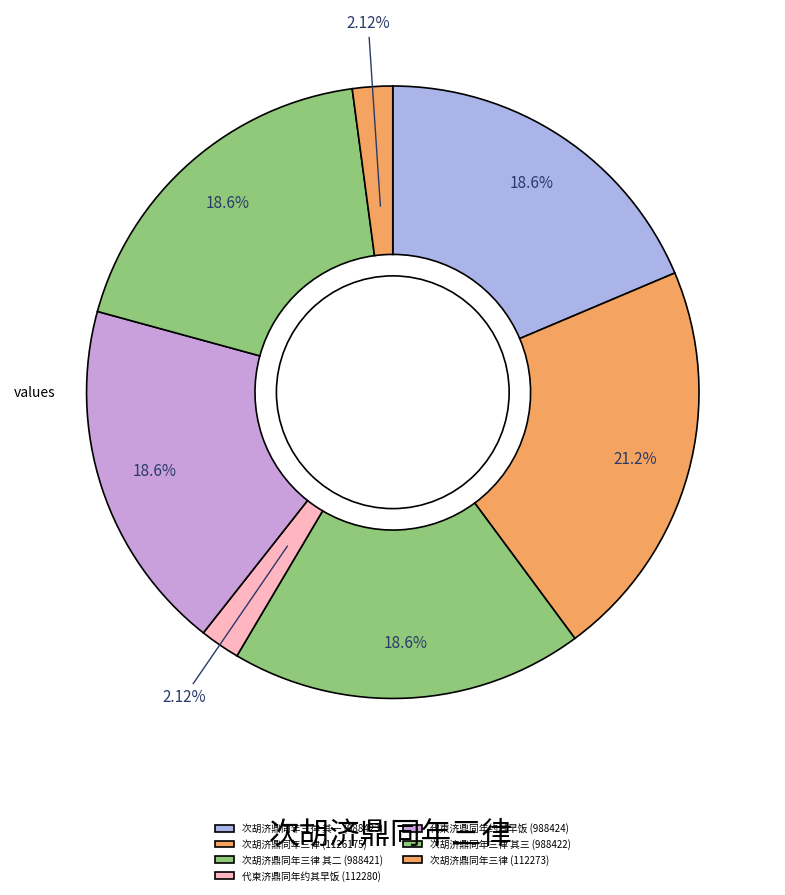

Count the number of slices in the pie.

7